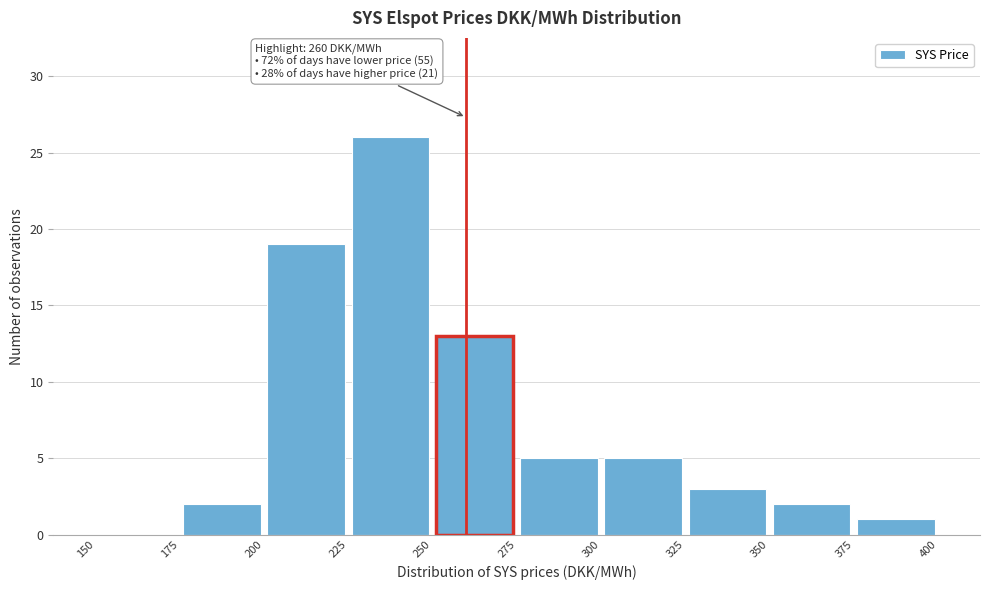

Over which range of the x-axis is the bar tallest?

225 to 250